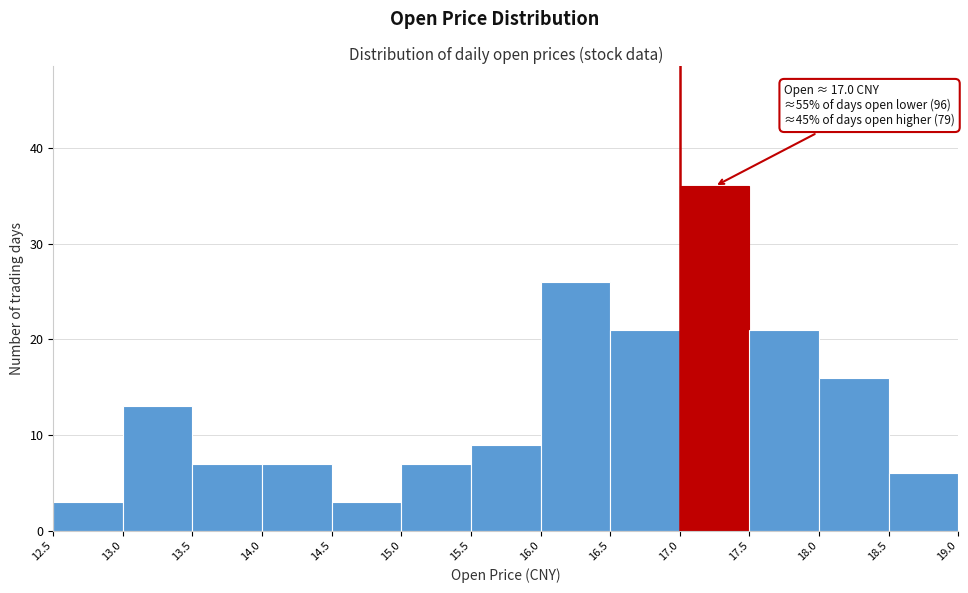

Which range on the x-axis has the tallest bar?

17.0 to 17.5